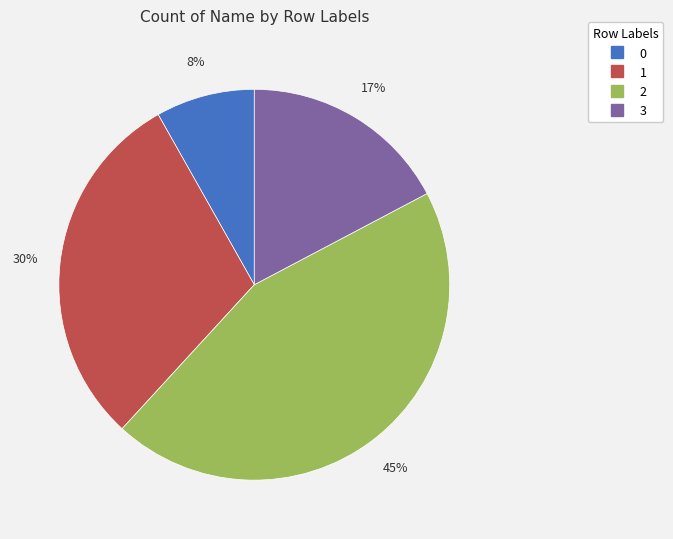

Is there a majority slice in this chart?

No